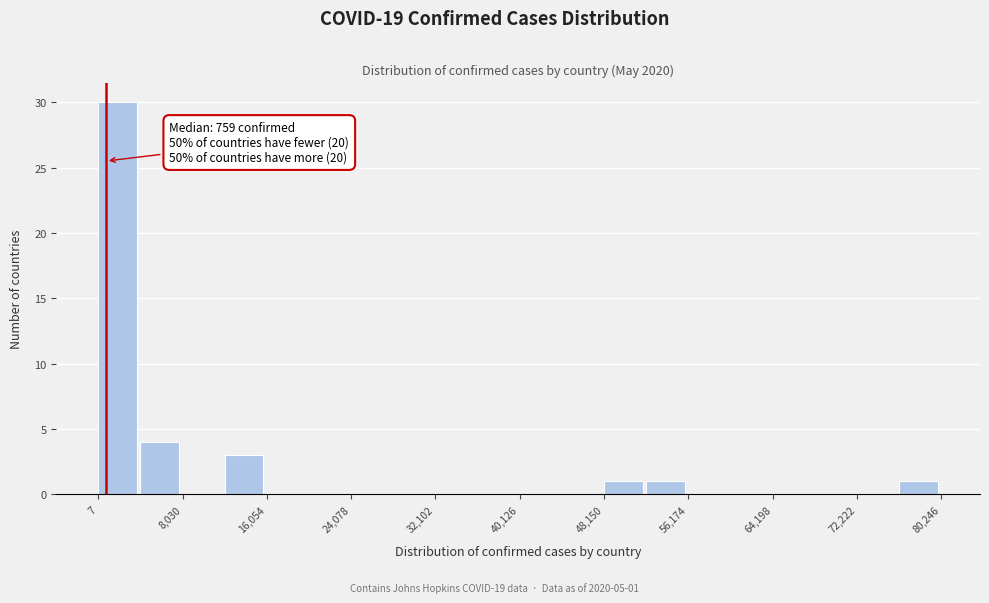

Over which range of the x-axis is the bar tallest?

0 to 4000